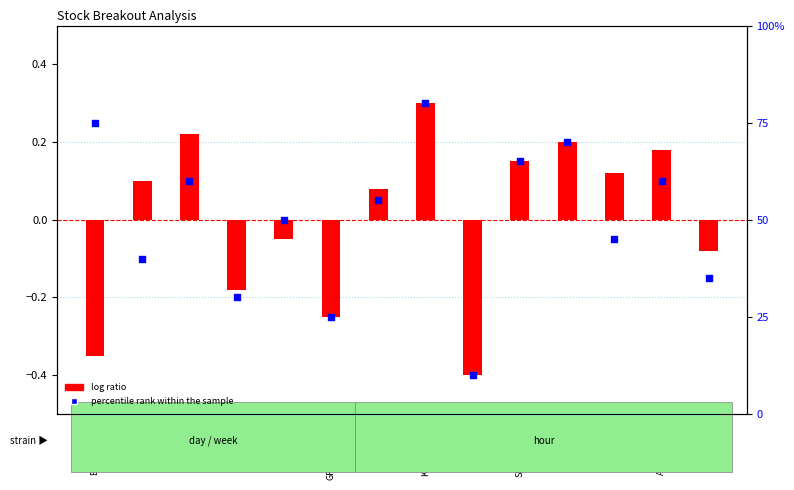

At which category is the sum across all series the highest?

KOTAKBANK